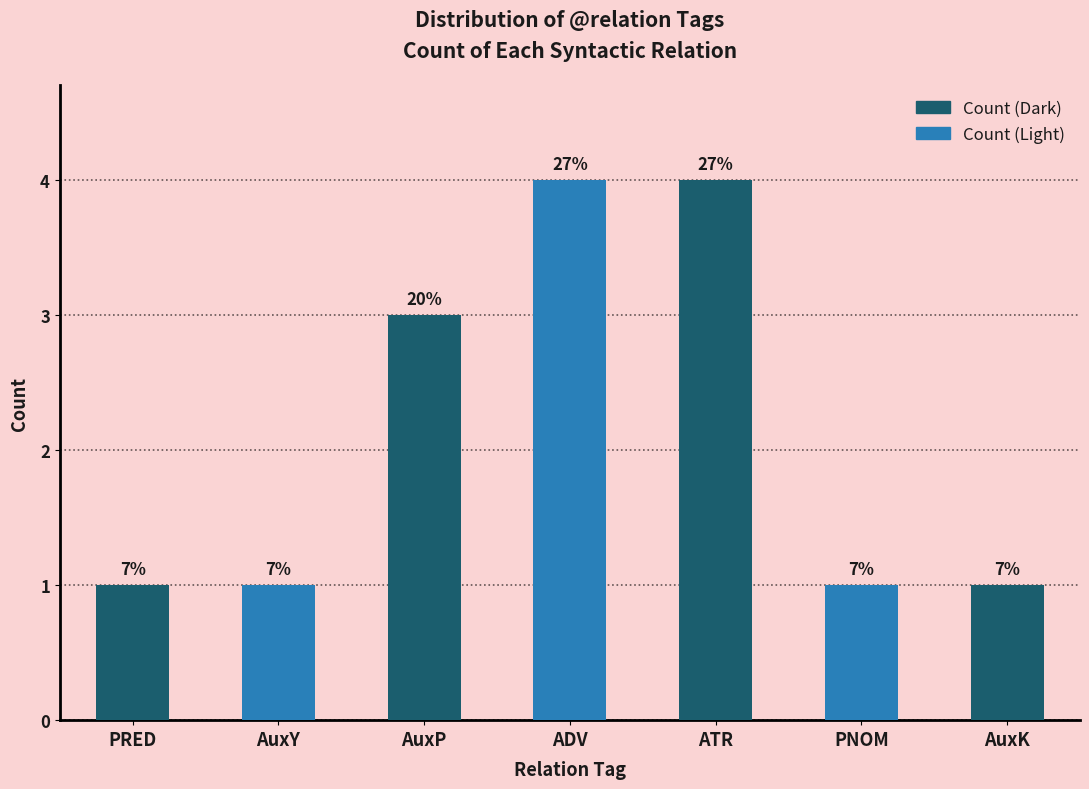

List the labels in order of value, largest first.

ADV, ATR, AuxP, PRED, AuxY, PNOM, AuxK